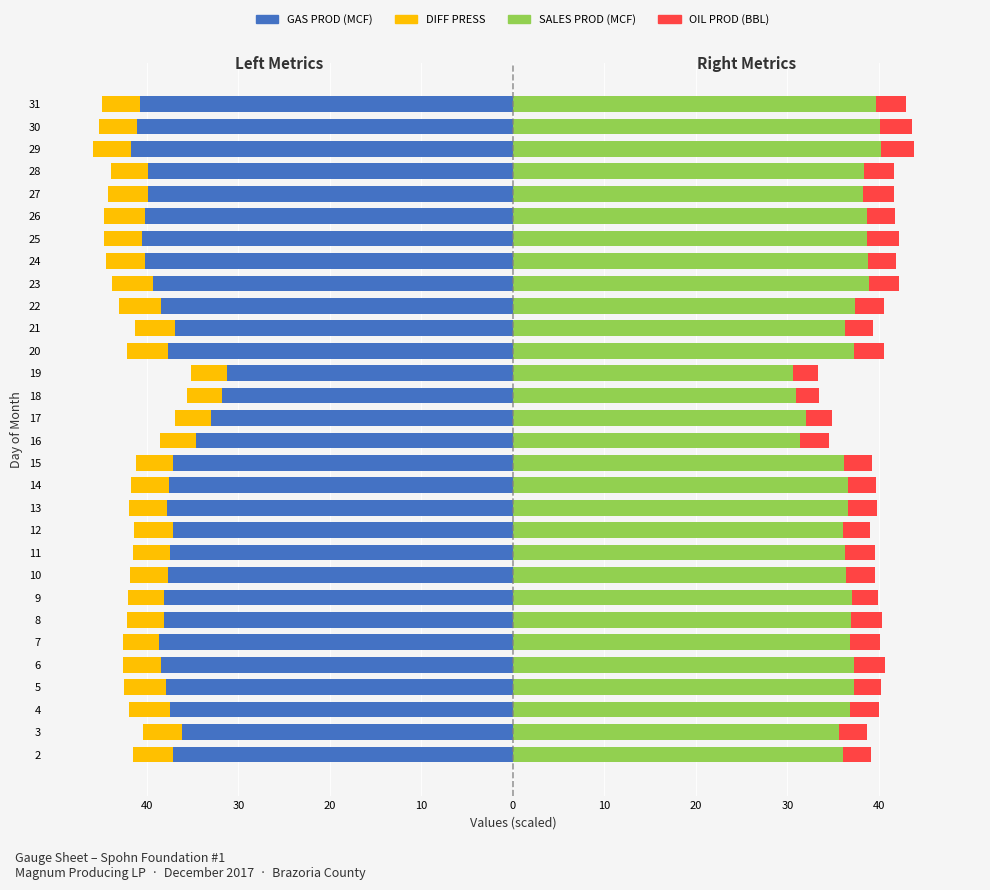

What is the label of the 20th bar from the right?

10